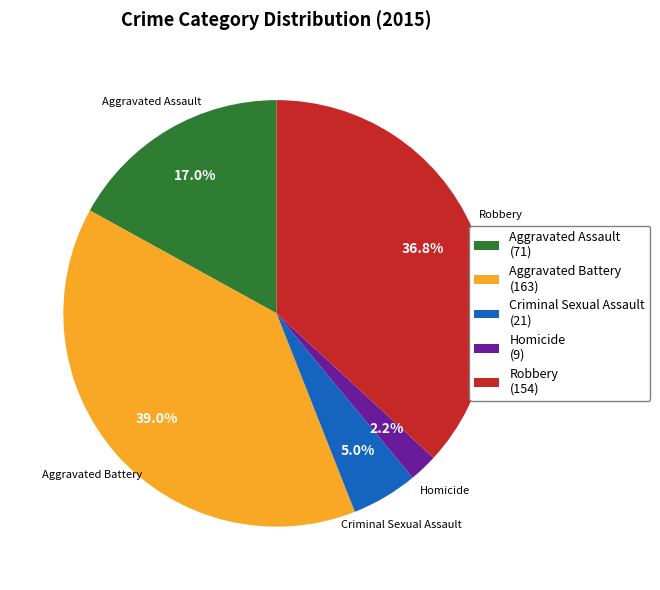

What percentage do Criminal Sexual Assault and Aggravated Battery together represent?

44.0%